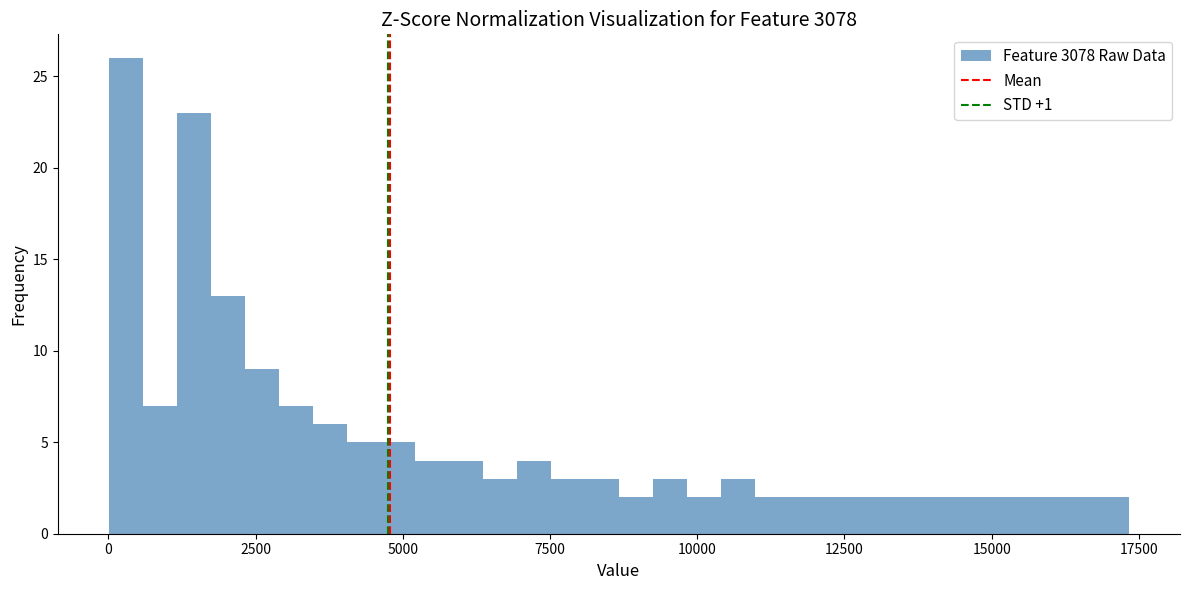

Read against the x-axis, roughly where is the centre of the tallest bar?

500